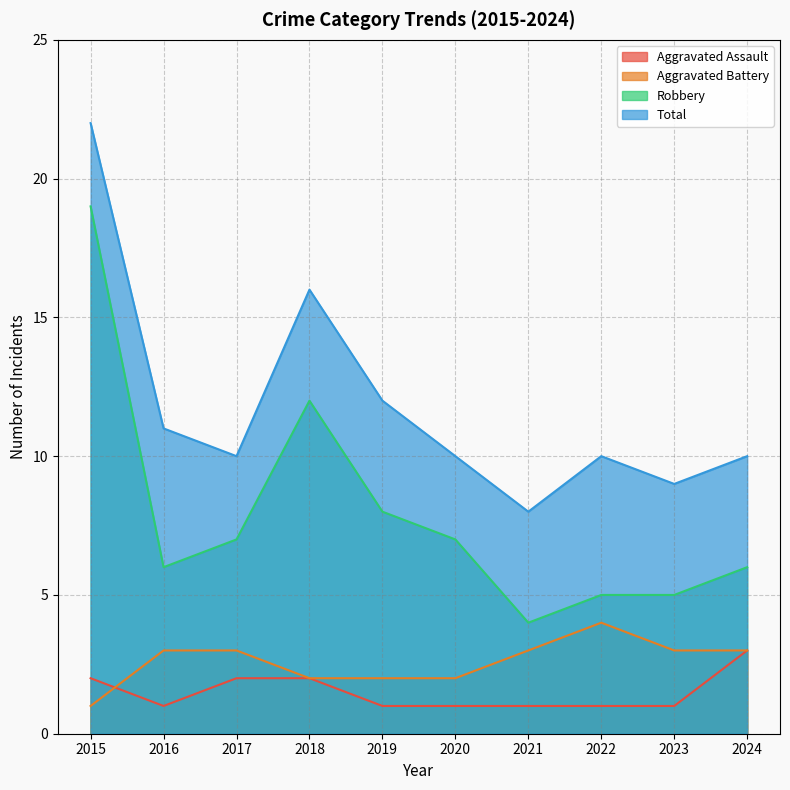

Reading left to right, extract all data points from this chart.

Aggravated Assault: 2	1	2	2	1	1	1	1	1	3
Aggravated Battery: 1	3	3	2	2	2	3	4	3	3
Robbery: 19	6	7	12	8	7	4	5	5	6
Total: 22	11	10	16	12	10	8	10	9	10